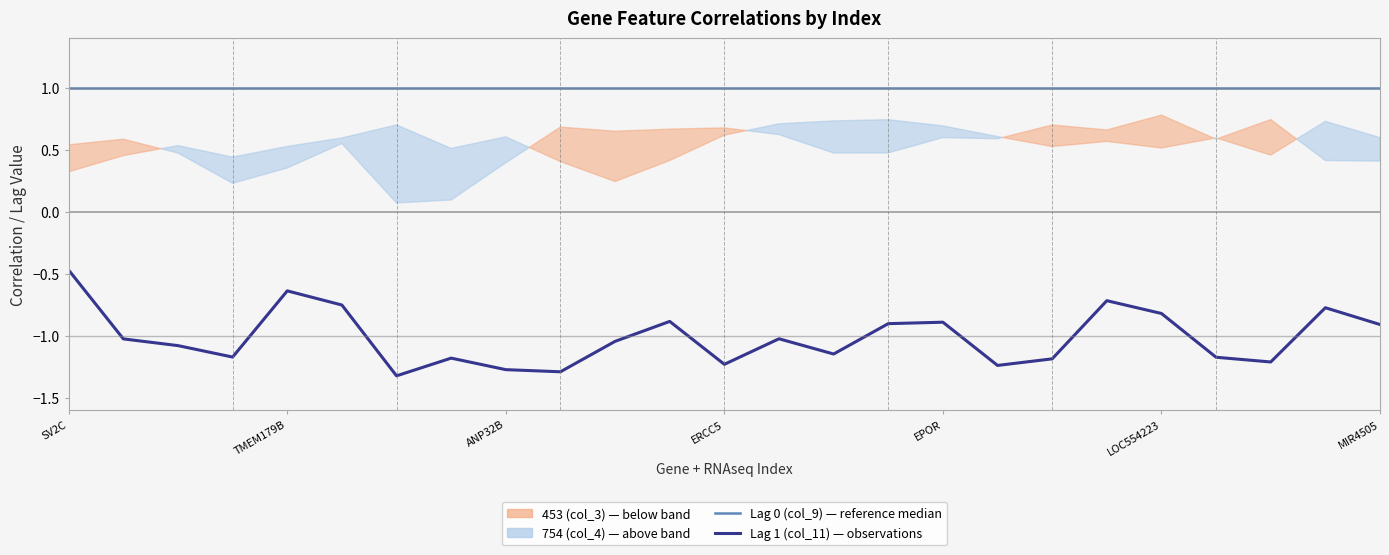

True or false: Lag 0 (col_9) — reference median and Lag 1 (col_11) — observations intersect in this chart.

False